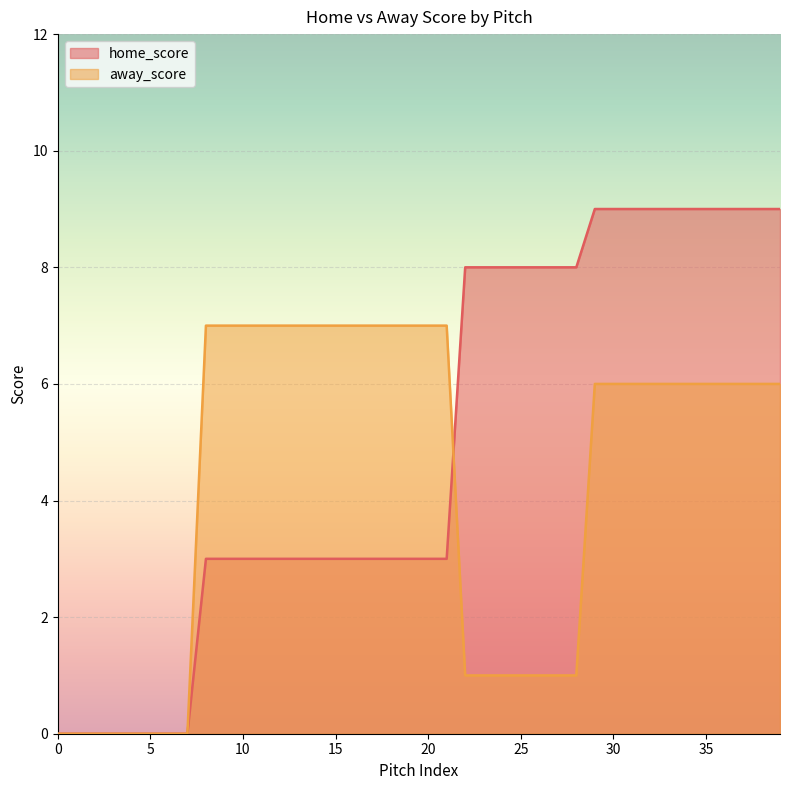

How many intersections are there between home_score and away_score?

1